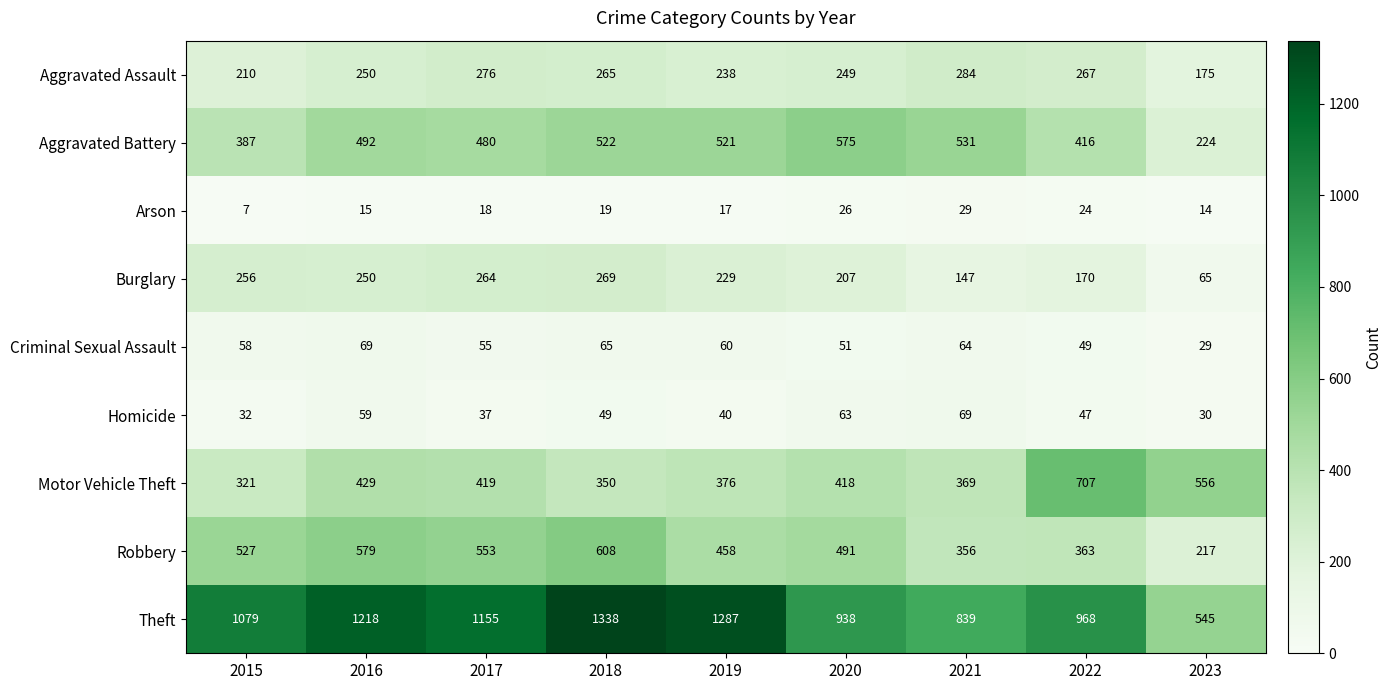

At which label does Robbery first exceed 491?

2015